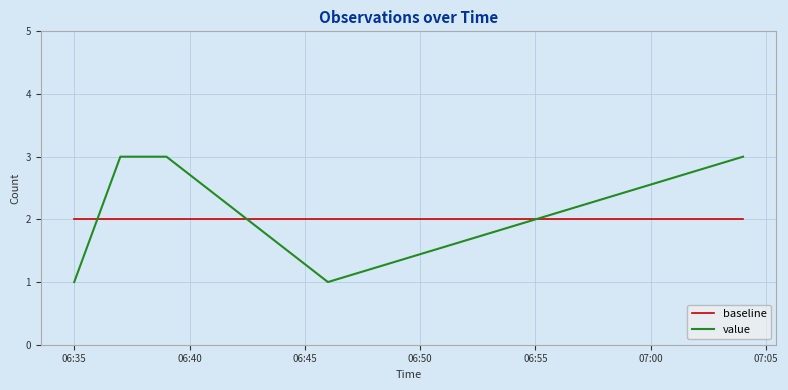

Reading left to right, list all the values displayed in this chart.

baseline: 2	2	2	2	2	2
value: 1	3	3	3	1	3